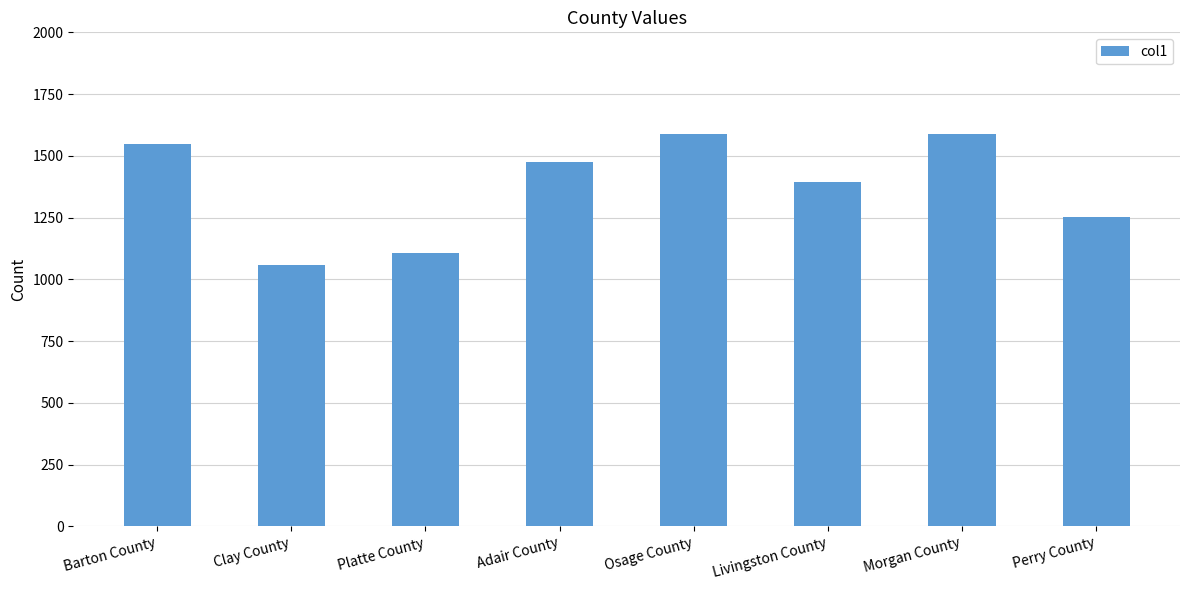

What is the change in value from Clay County to Osage County?

+530